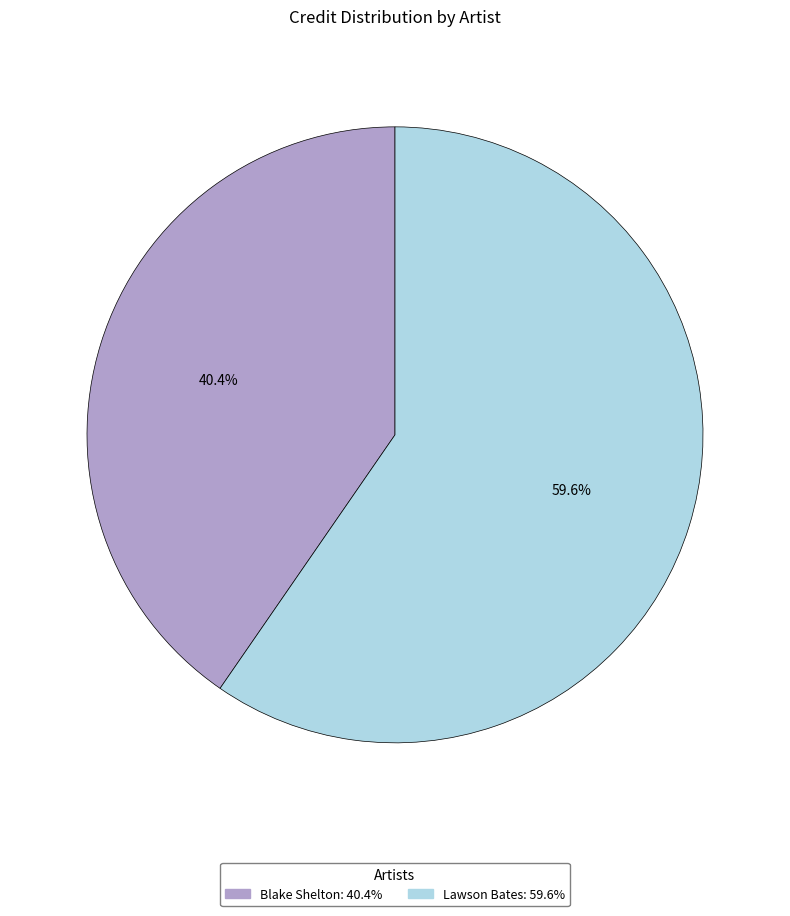

How much of the chart is everything except Blake Shelton?

59.6%